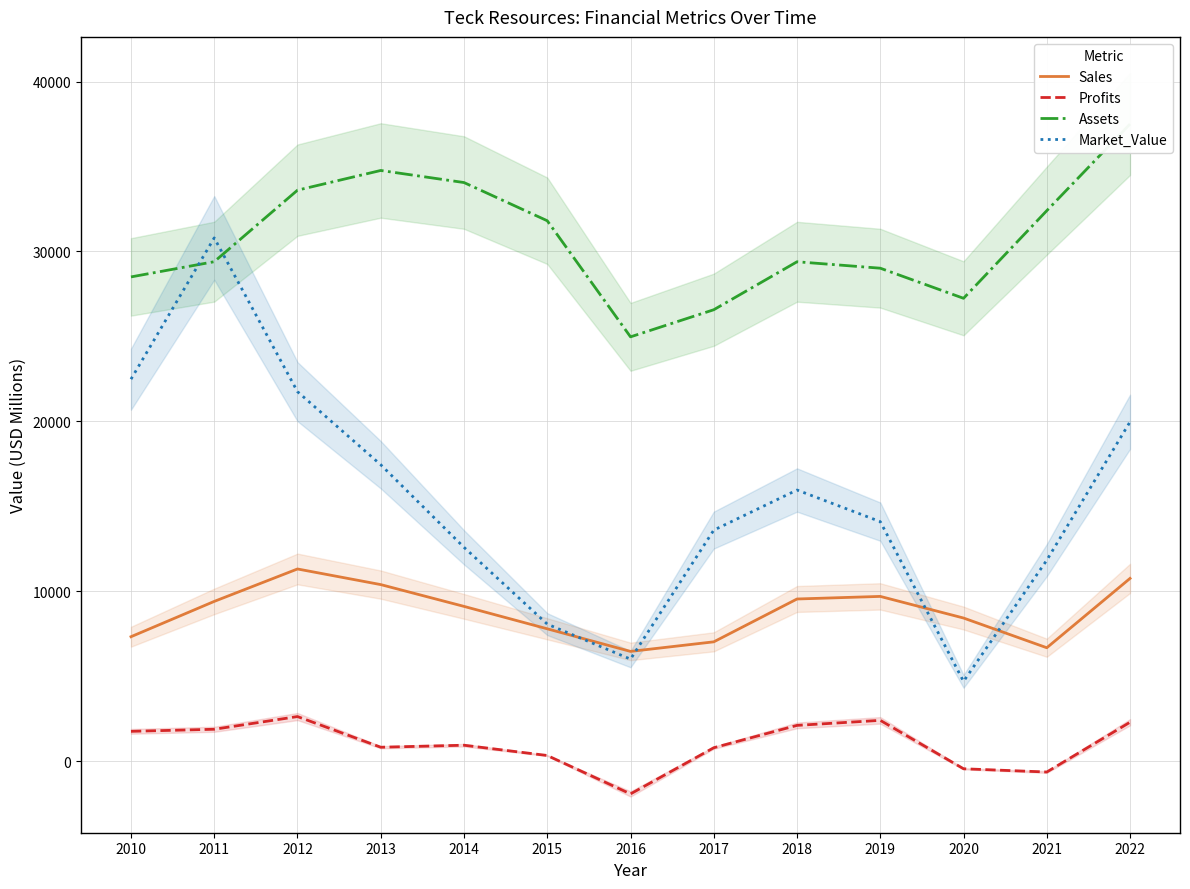

What is the sum of all Sales values?

113858.0